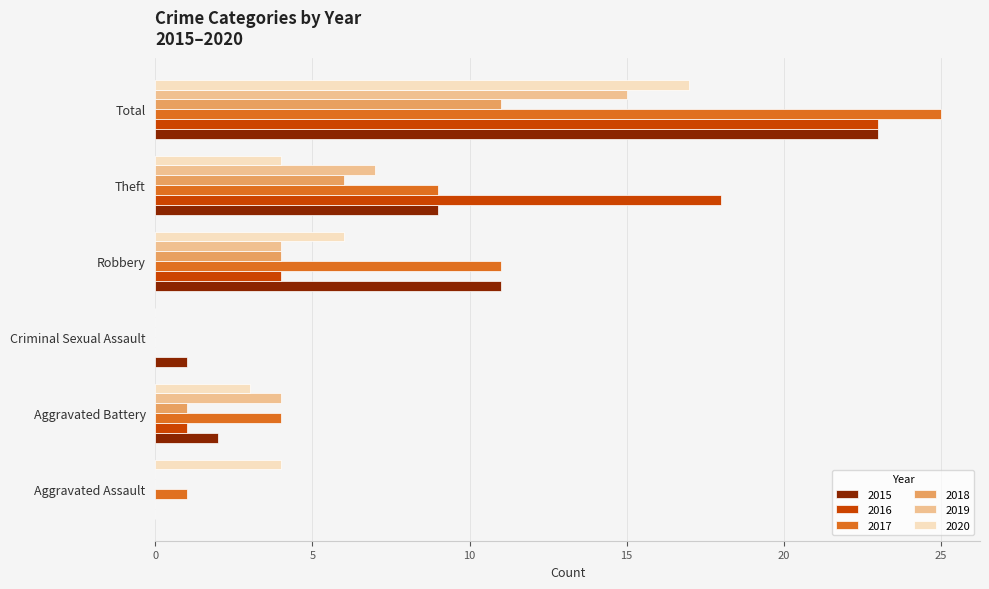

Between Aggravated Battery and Robbery, which series saw the biggest shift?

2015